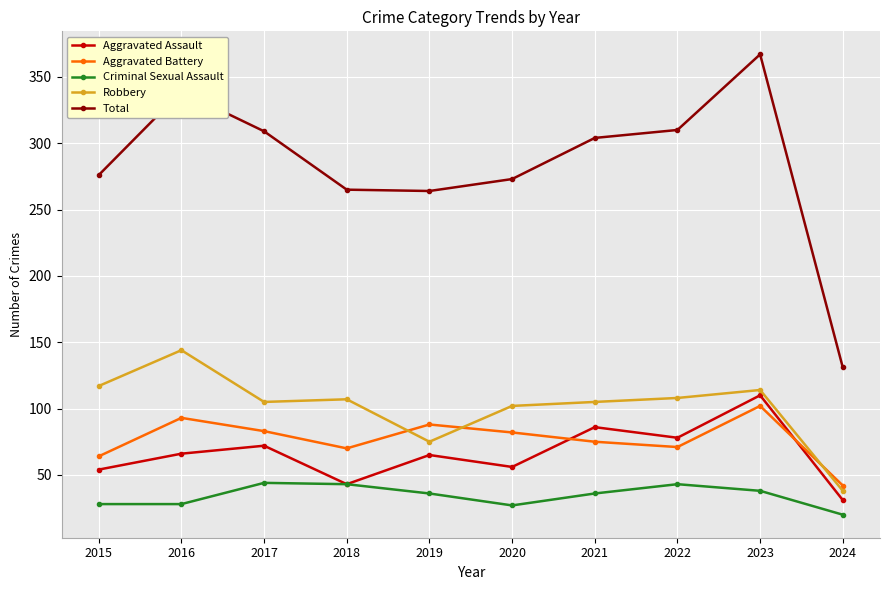

What is the sum of all Total values?

2838